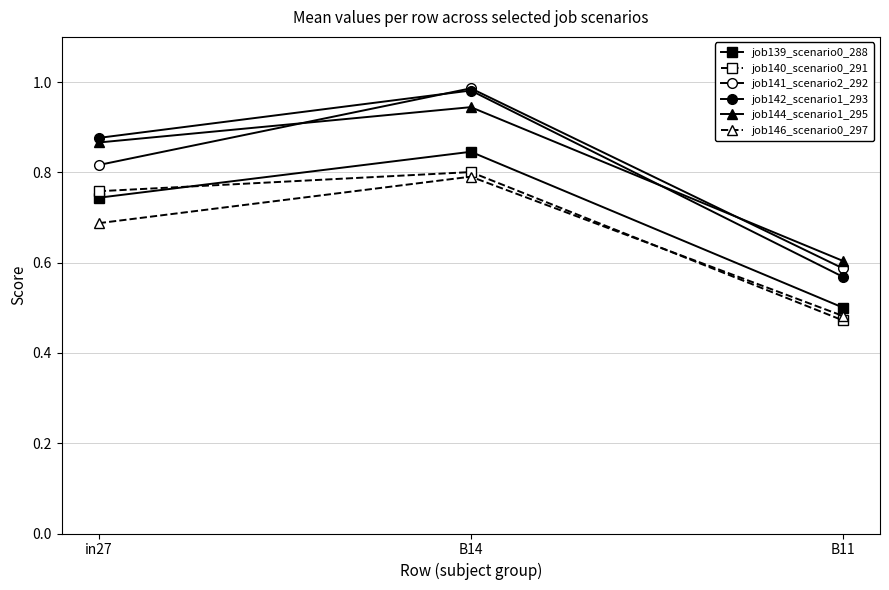

How many distinct data groups are displayed?

6